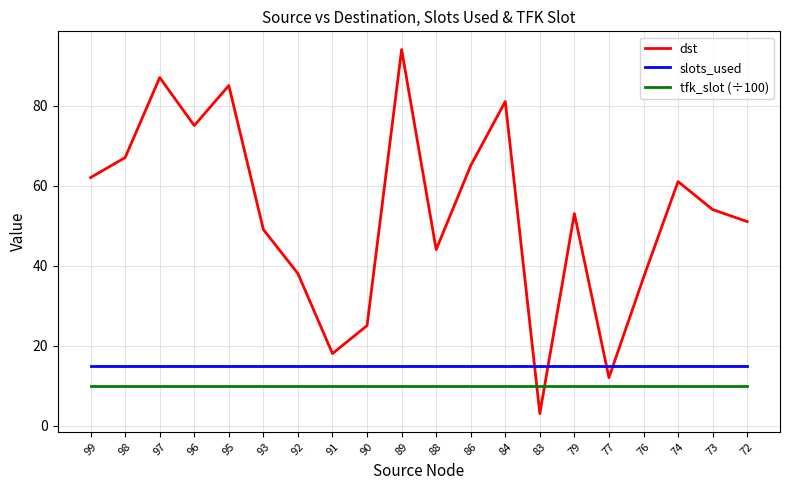

Which category has the lowest value in the dst series?

83